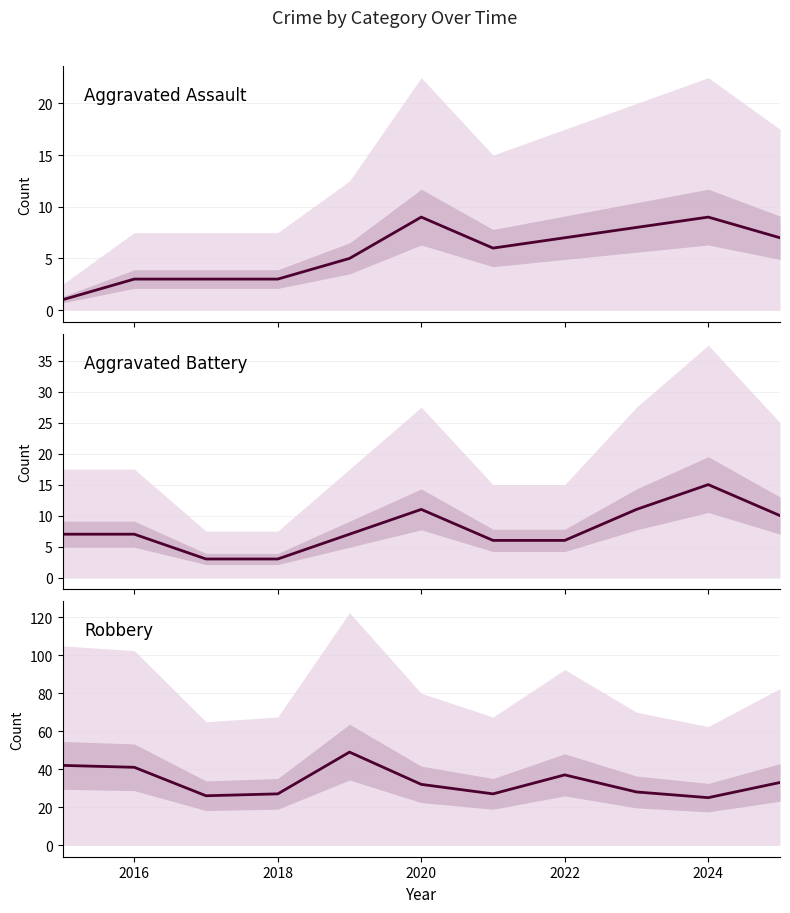

True or false: Aggravated Battery has more than 1 interior local peaks.

True